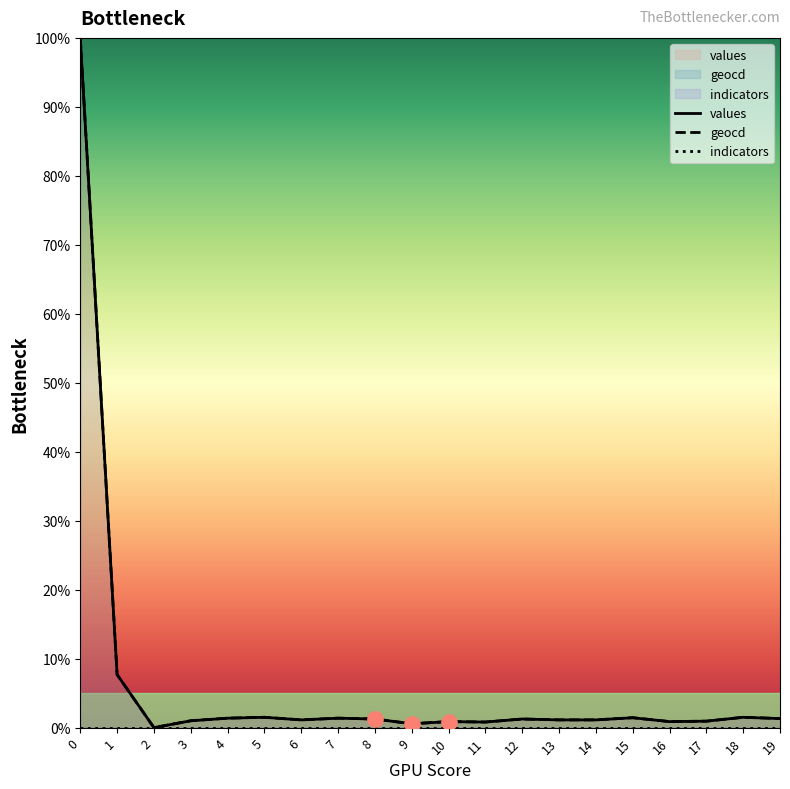

Which series has the largest Y range (max minus min)?

values